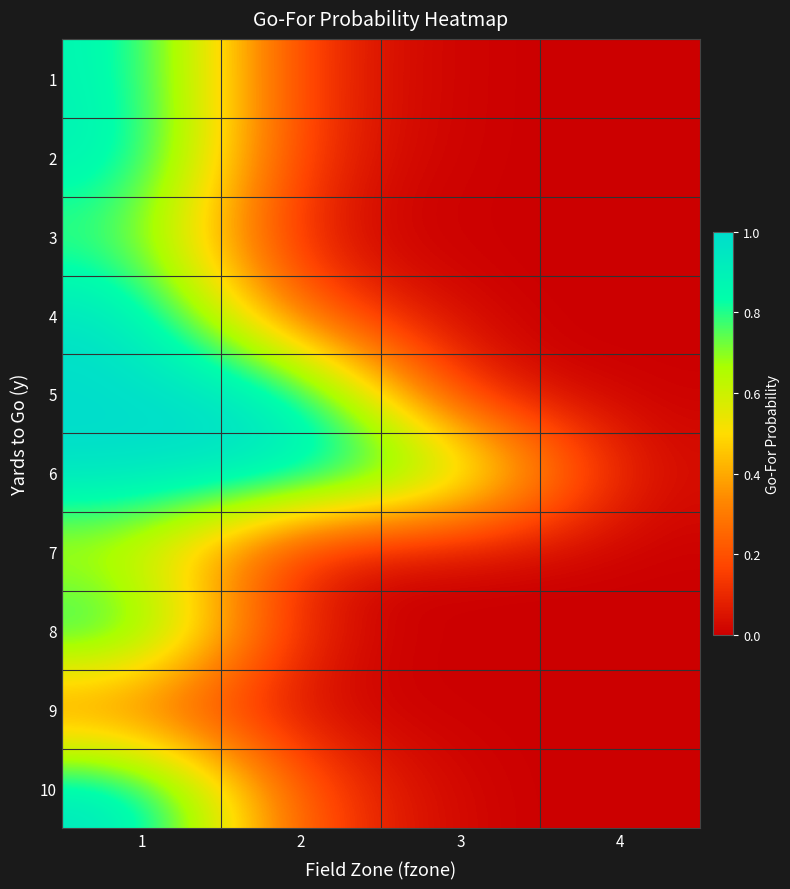

What is the spread (max minus min) of values at 3?

0.8